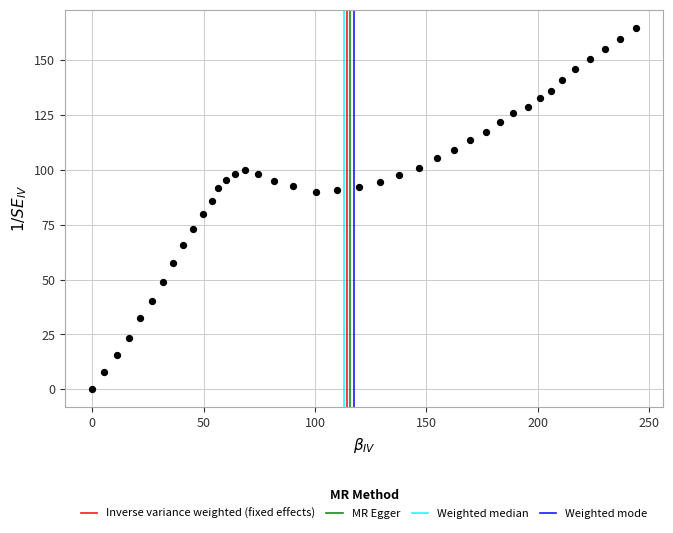

What is the range of X values (max minus min)?

244.2